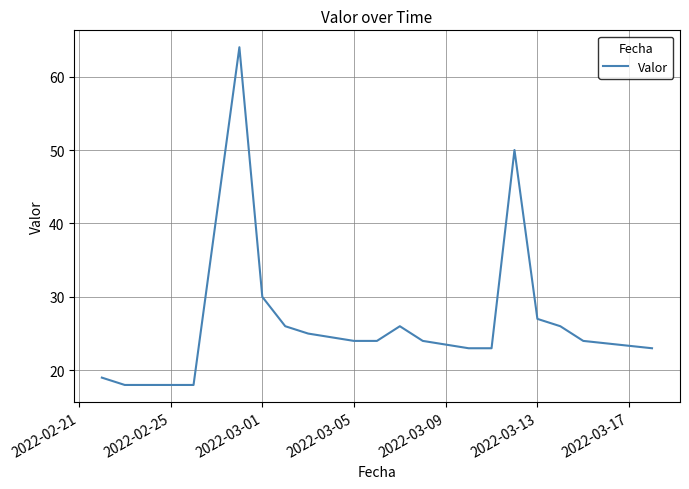

What is the minimum value shown in the chart?

18